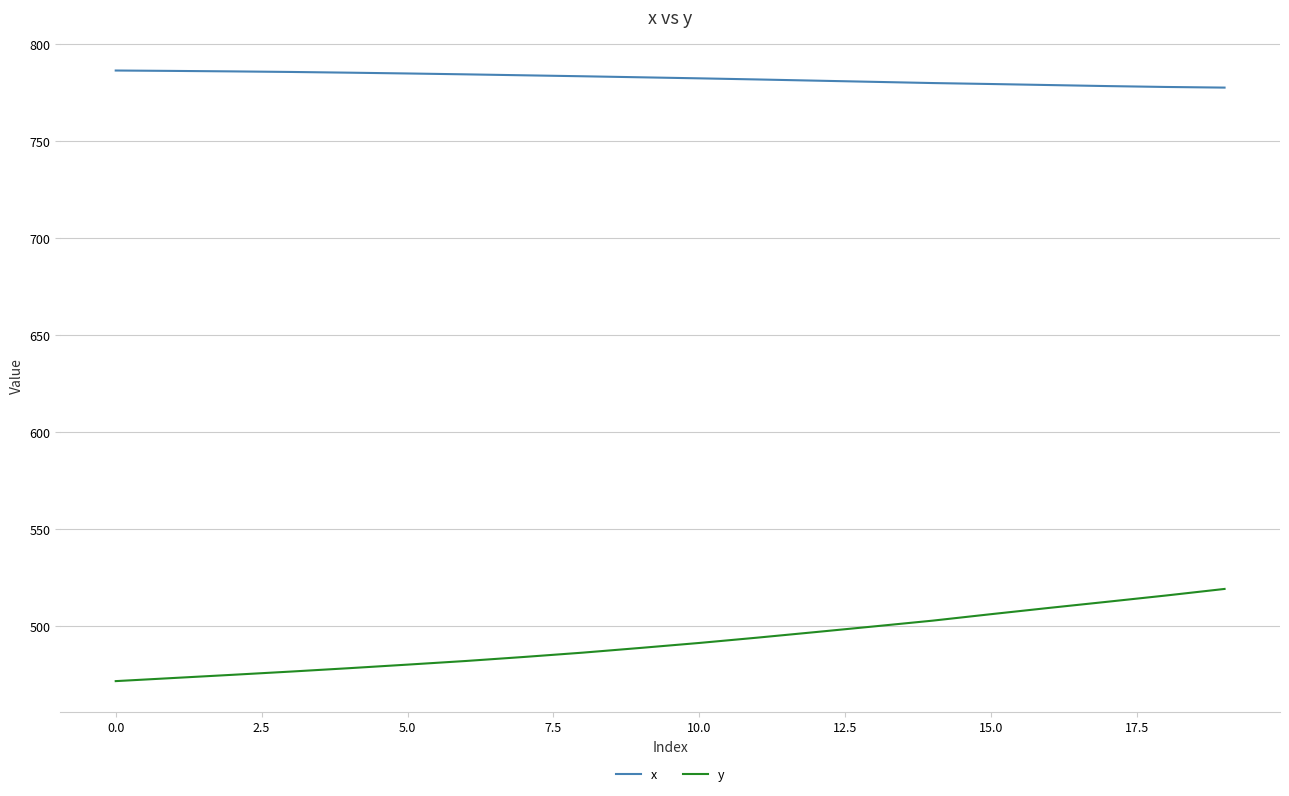

List the series in order of their overall mean, highest first.

x, y